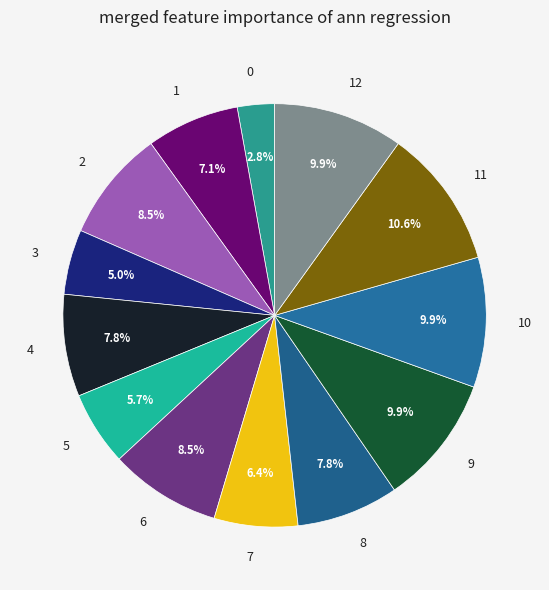

To the nearest percent, what is the combined percentage of 0 and 5?

9%